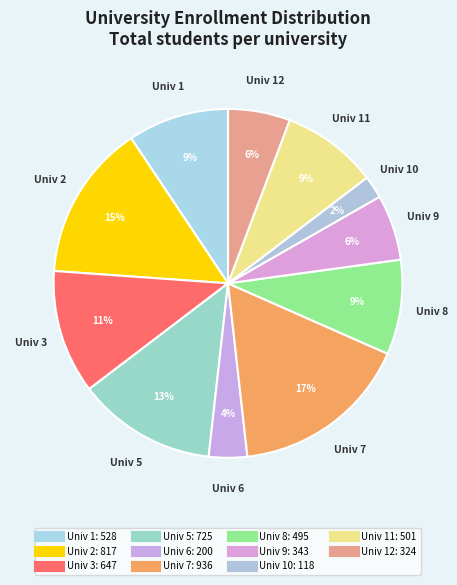

How many segments does this pie chart have?

11